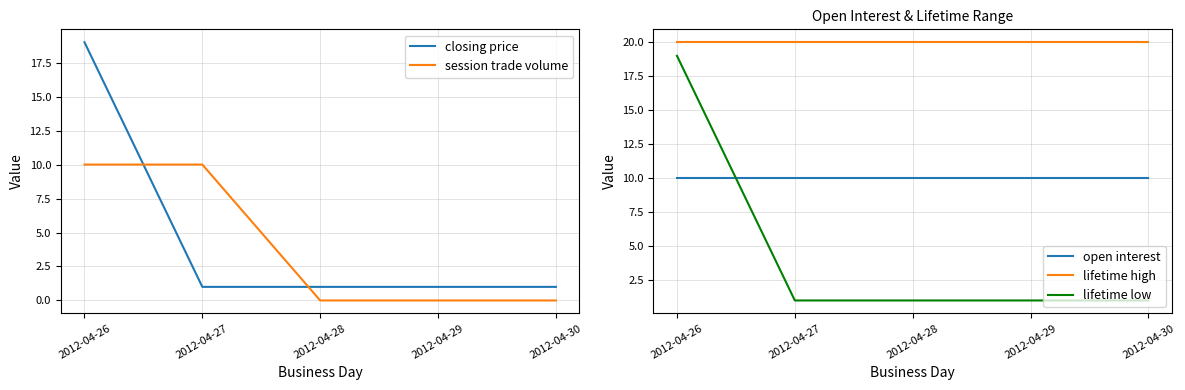

True or false: session trade volume has more than 1 interior local peaks.

False